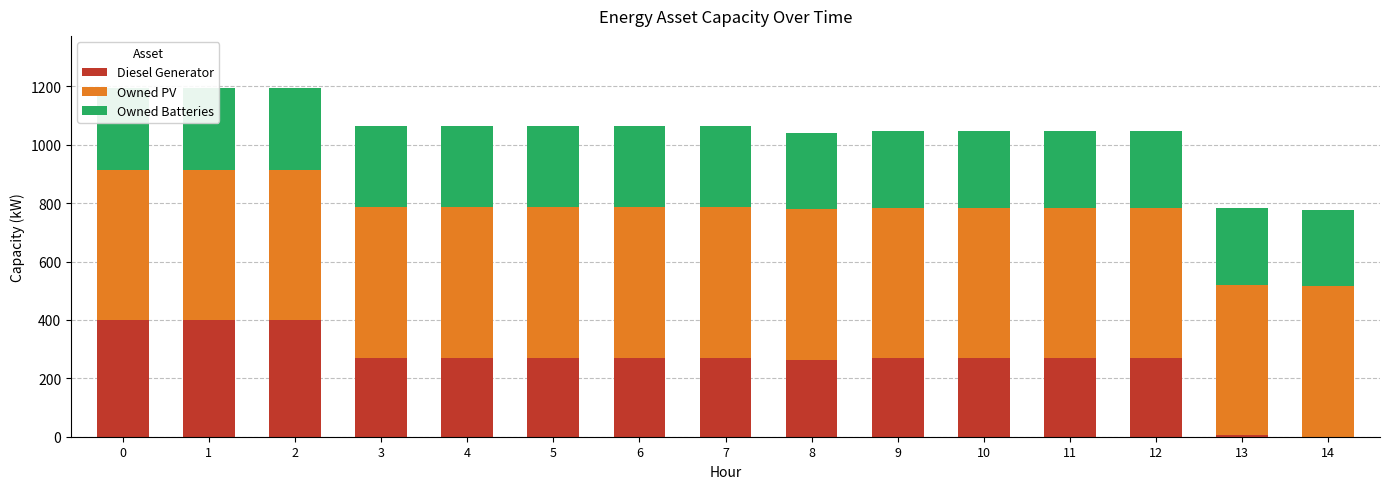

The value of Owned Batteries at 14 is 262. True or false?

True